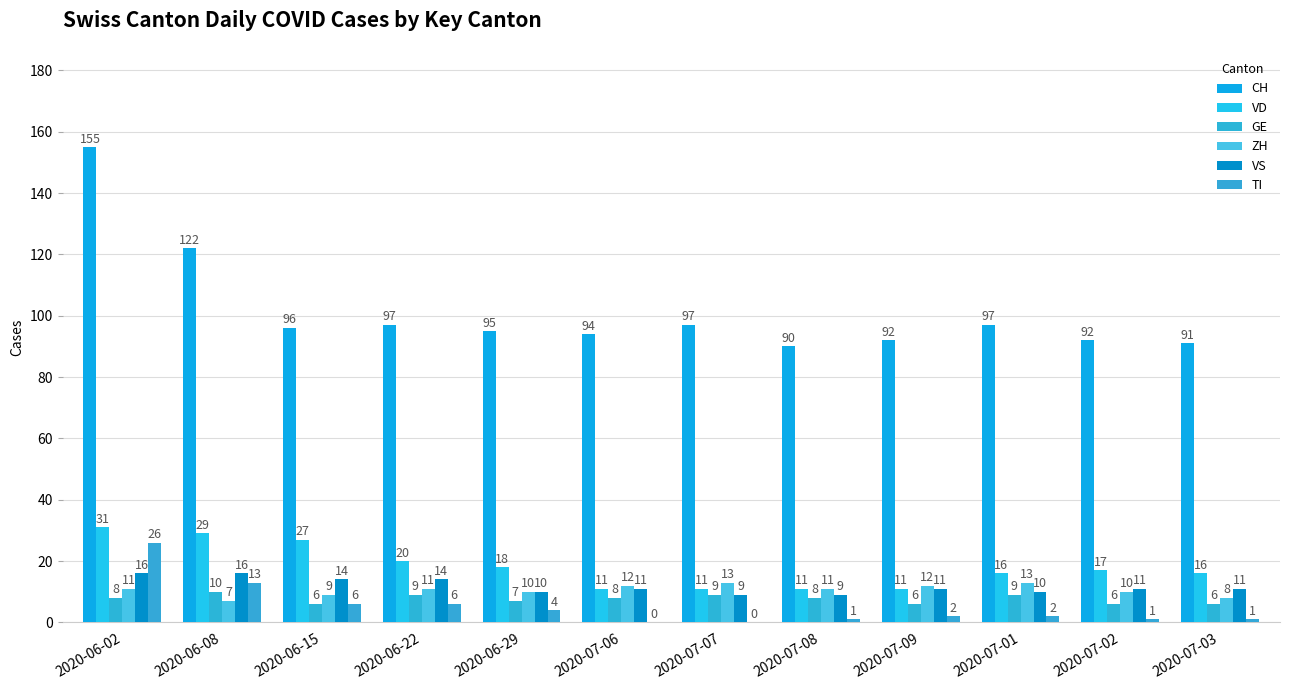

Does the chart contain stacked bars?

No